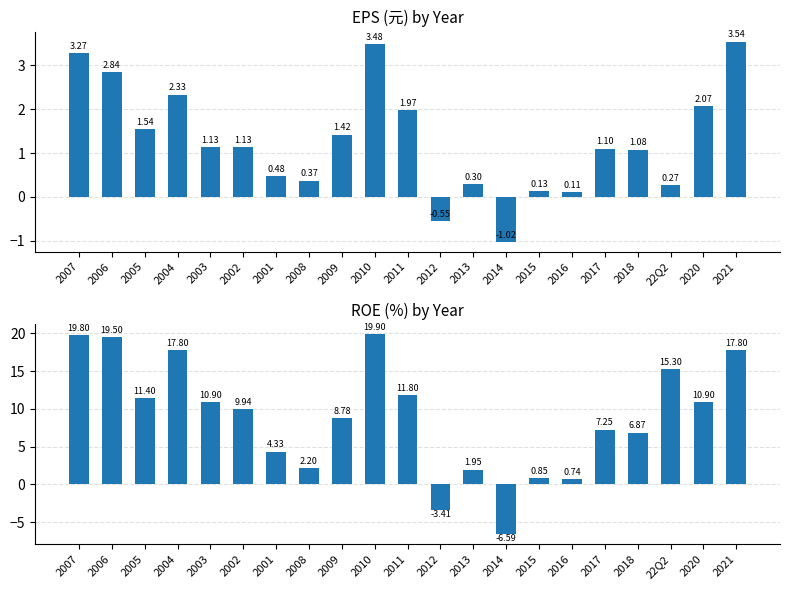

How many bars are there in each group?

2